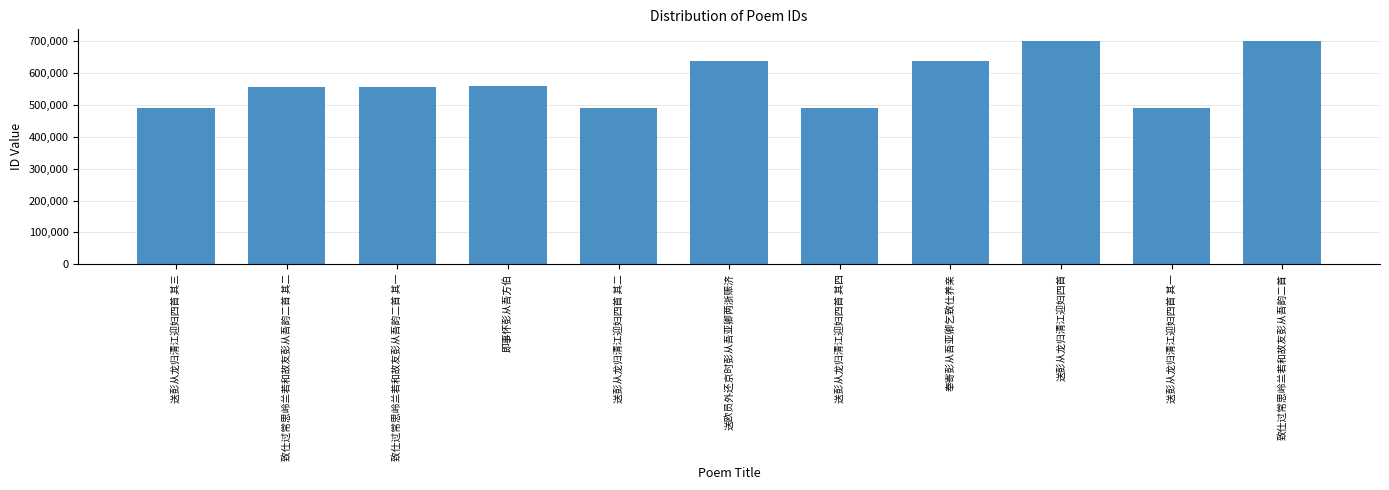

Read the value at 送彭从龙归清江迎妇四首.

699298